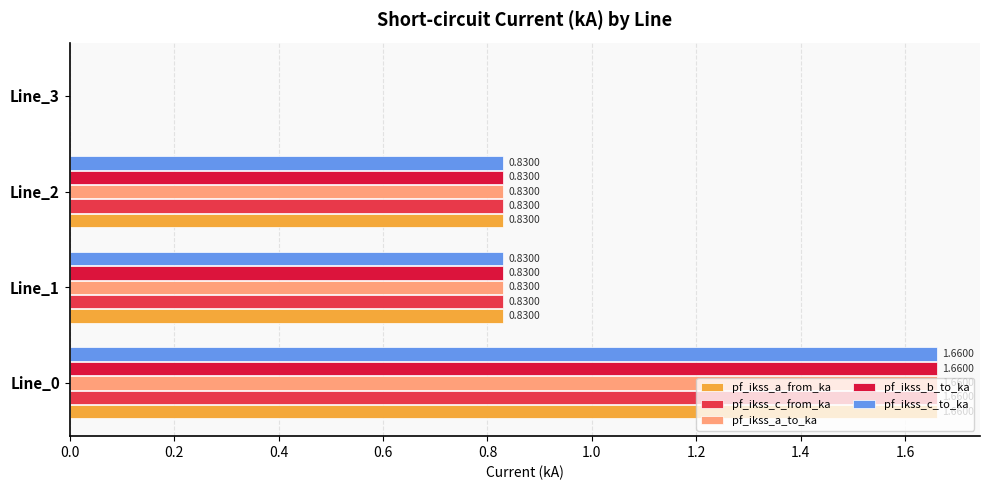

At which category is the sum across all series the highest?

Line_0